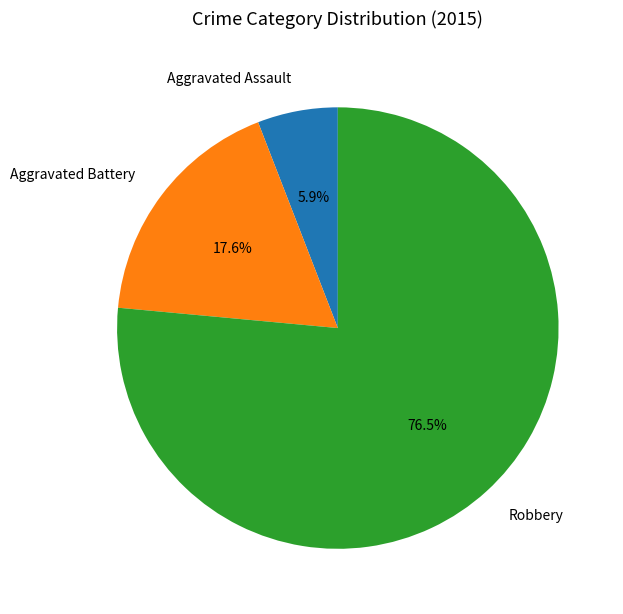

Which slice is the smallest?

Aggravated Assault